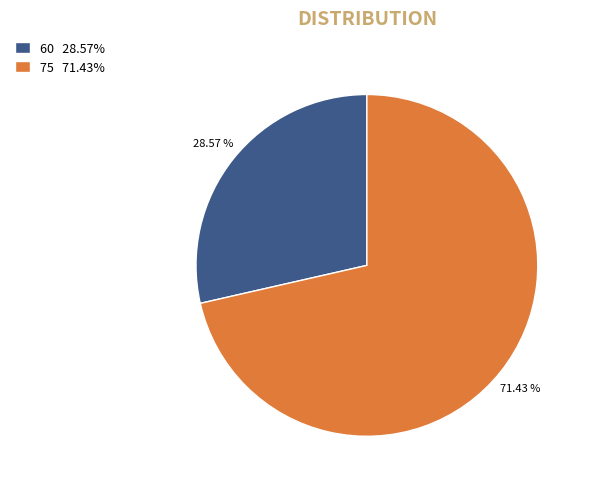

Which slice is the smallest?

60